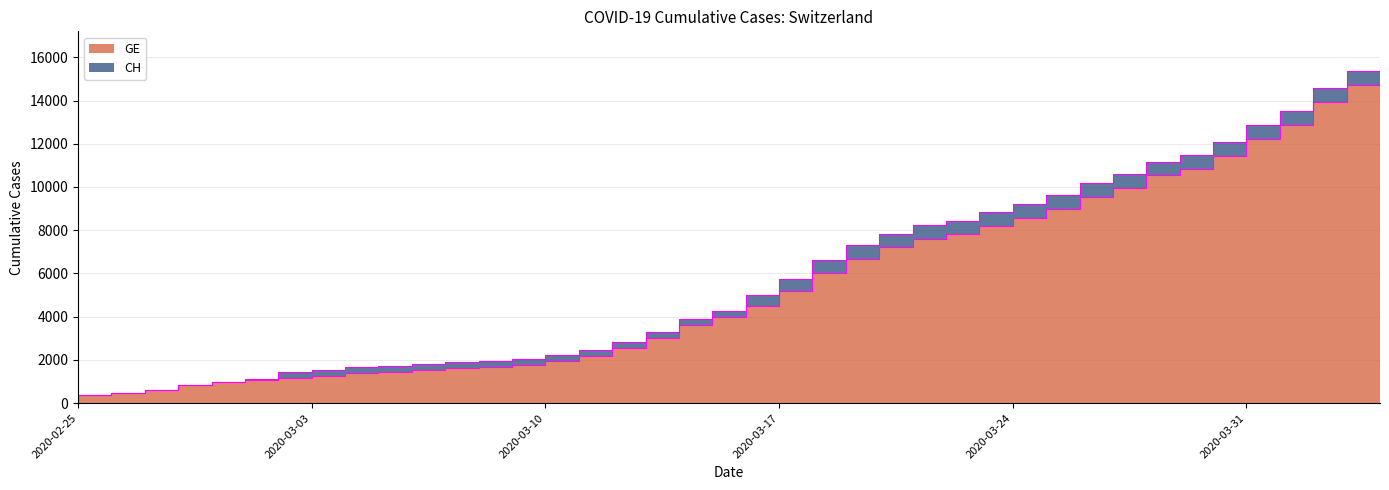

What is the difference between the highest and lowest values at 2020-03-30?

642